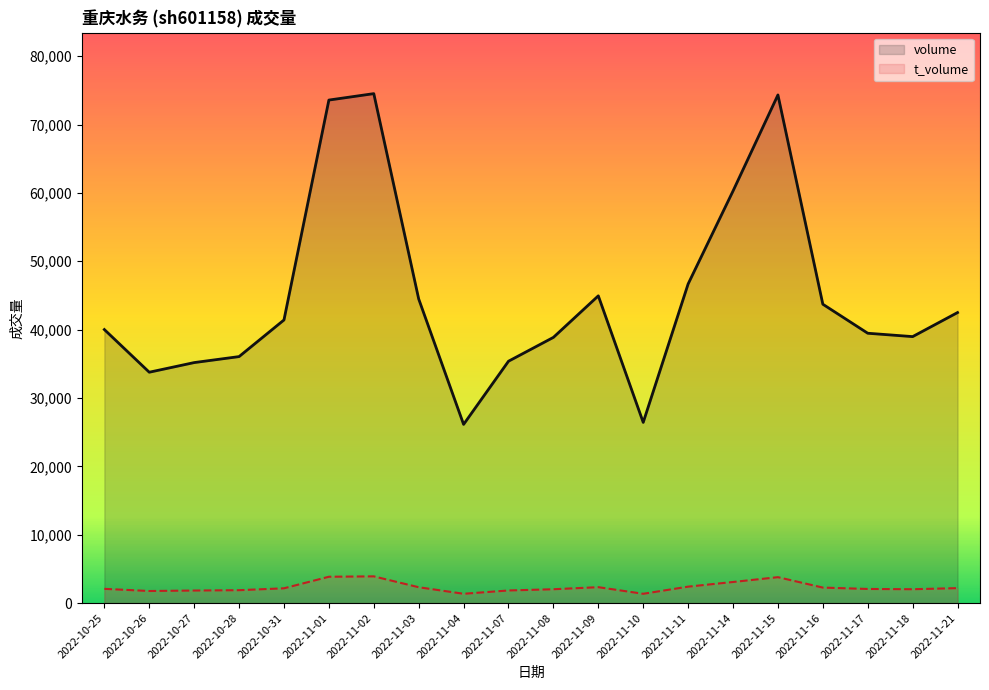

Reading left to right, what are all the values shown in this chart?

volume: 2022-10-25=40008	2022-10-26=33768	2022-10-27=35177	2022-10-28=36053	2022-10-31=41412	2022-11-01=73575	2022-11-02=74515	2022-11-03=44485	2022-11-04=26138	2022-11-07=35377	2022-11-08=38864	2022-11-09=44940	2022-11-10=26430	2022-11-11=46675	2022-11-14=60275	2022-11-15=74324	2022-11-16=43714	2022-11-17=39469	2022-11-18=38976	2022-11-21=42495
t_volume: 2022-10-25=2081	2022-10-26=1767	2022-10-27=1836	2022-10-28=1885	2022-10-31=2161	2022-11-01=3851	2022-11-02=3909	2022-11-03=2317	2022-11-04=1362	2022-11-07=1844	2022-11-08=2024	2022-11-09=2326	2022-11-10=1359	2022-11-11=2402	2022-11-14=3085	2022-11-15=3789	2022-11-16=2265	2022-11-17=2065	2022-11-18=2027	2022-11-21=2186